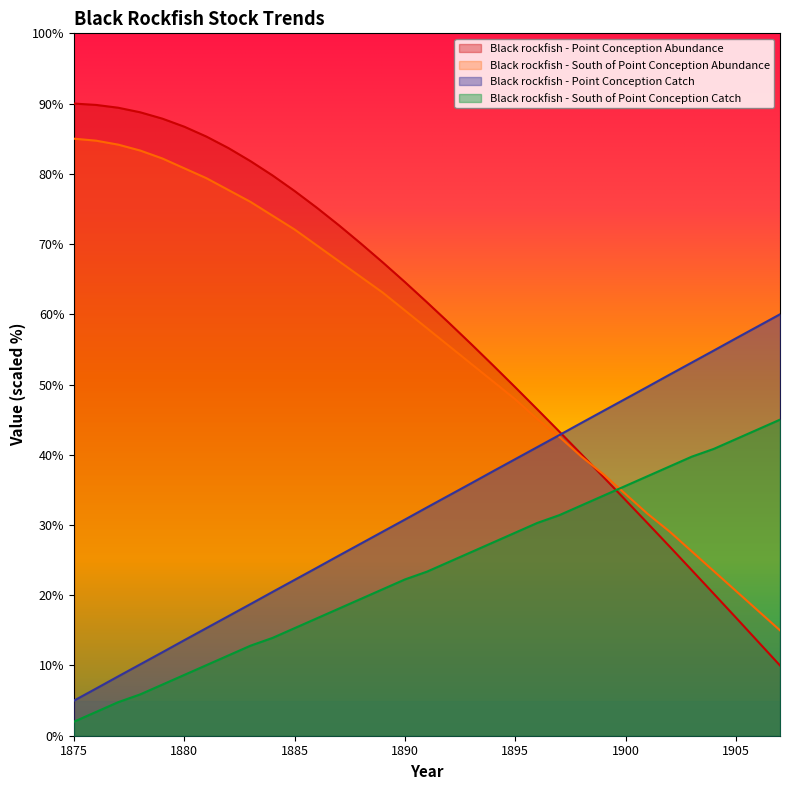

Is the value of Black rockfish - South of Point Conception Catch at 1887 greater than the value of Black rockfish - Point Conception Abundance at 1886?

No